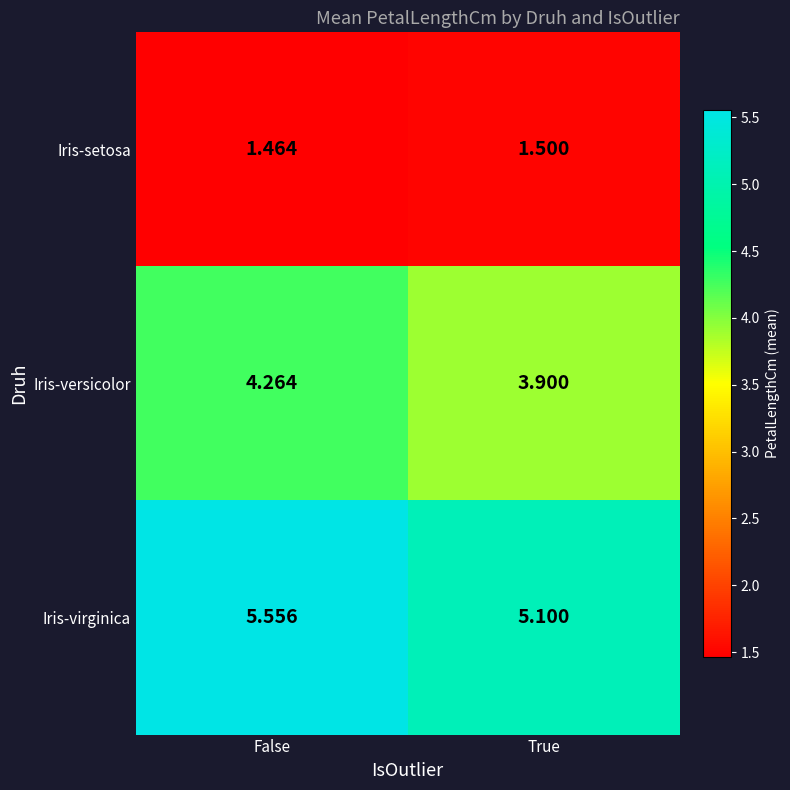

What is the difference between the highest and lowest values at False?

4.1